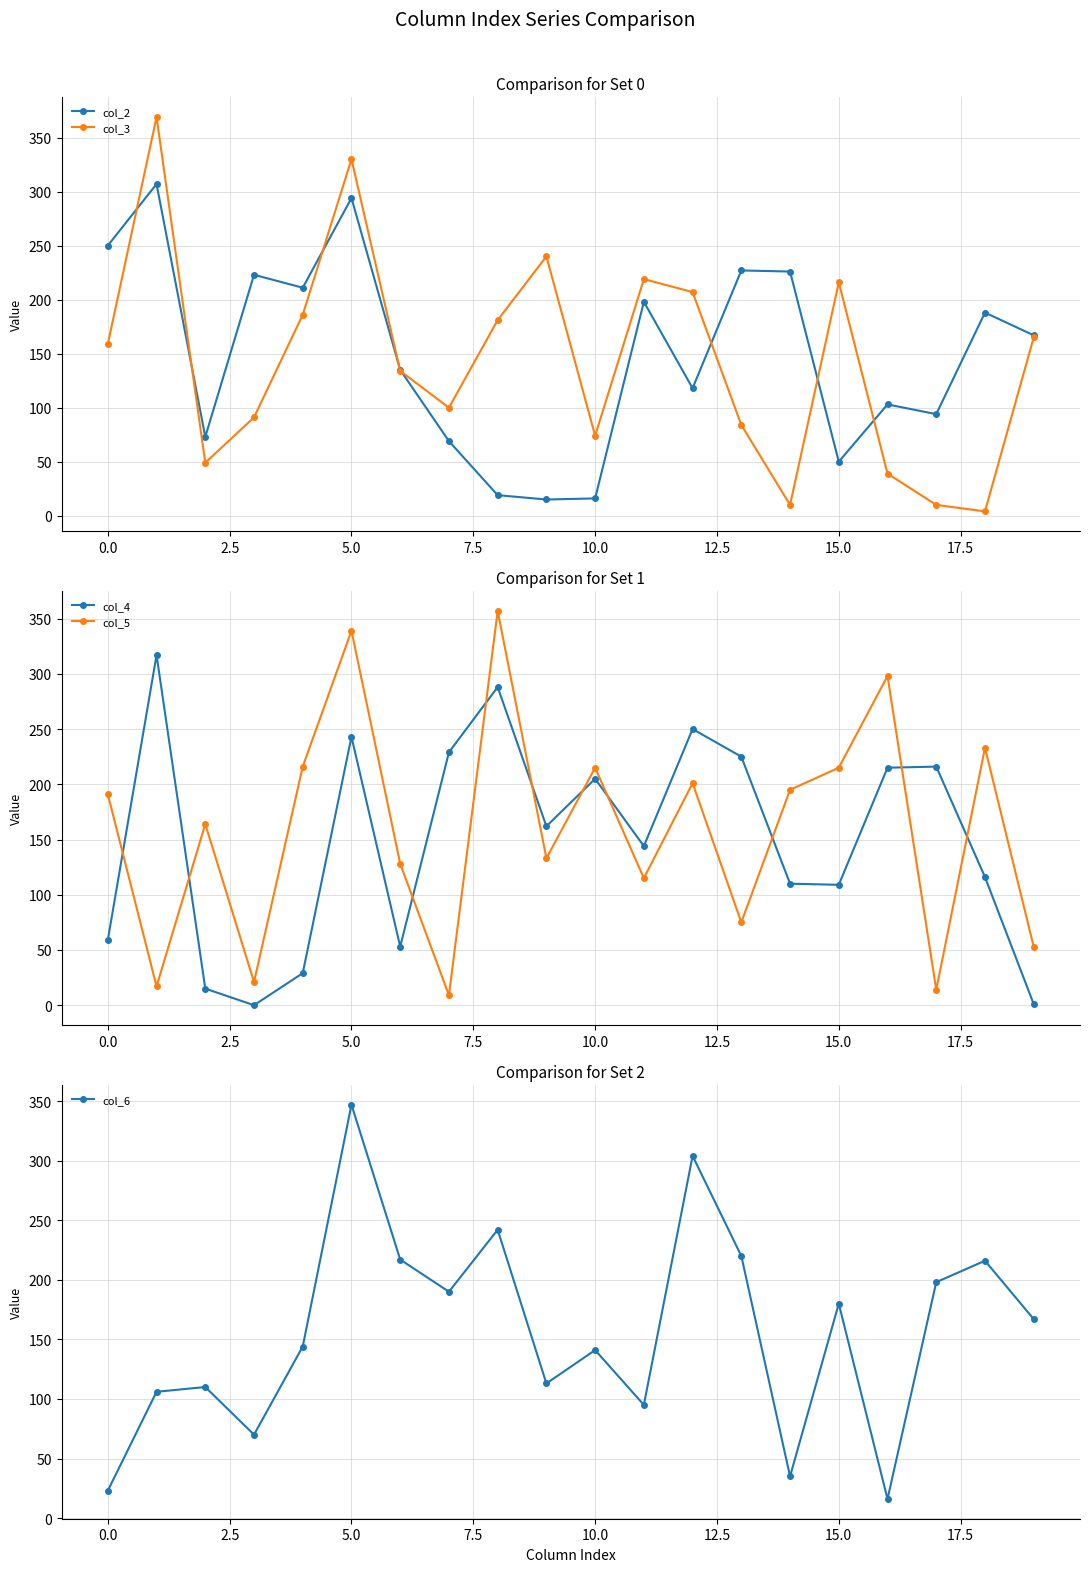

True or false: col_3 has more than 1 points higher than both neighbors.

True